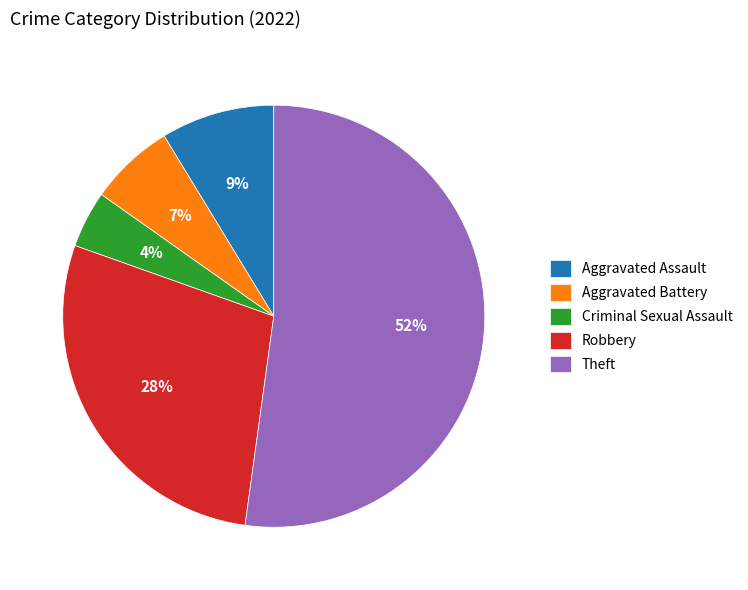

Is the sum of Theft and Robbery greater than half?

Yes